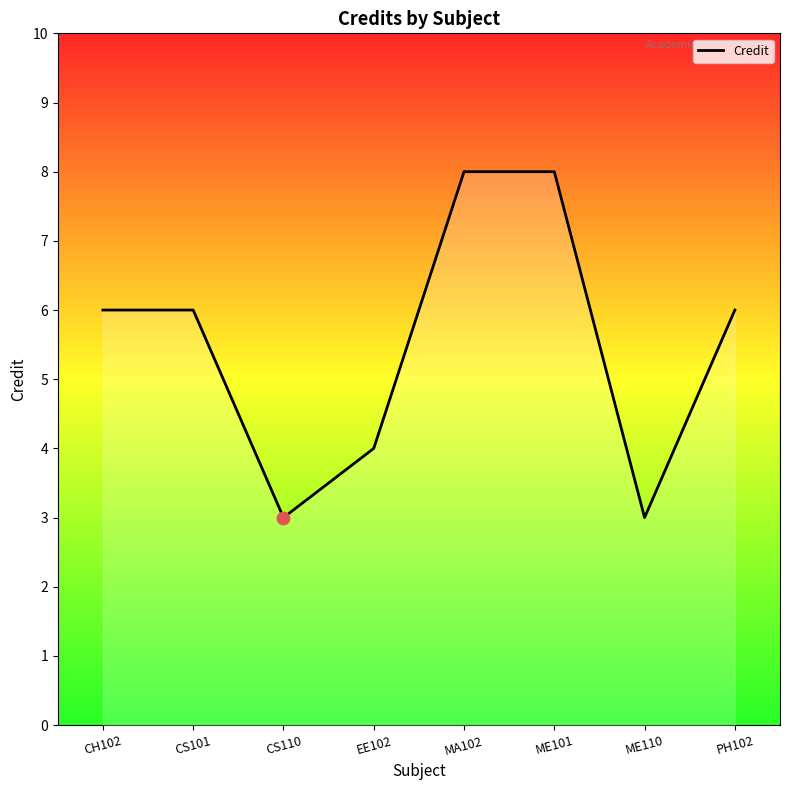

What is the change in value from CS101 to ME110?

-3